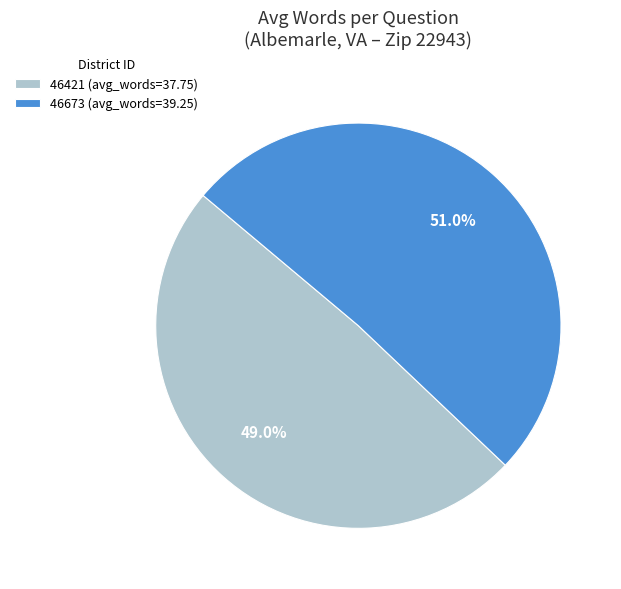

Which slice represents more than half of the pie?

46673